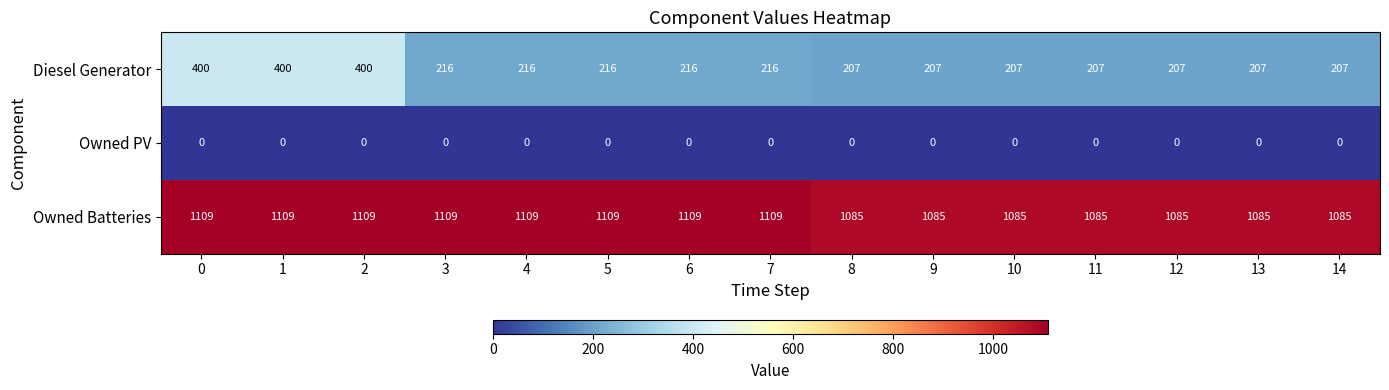

What is the total value across all series at 6?

1325